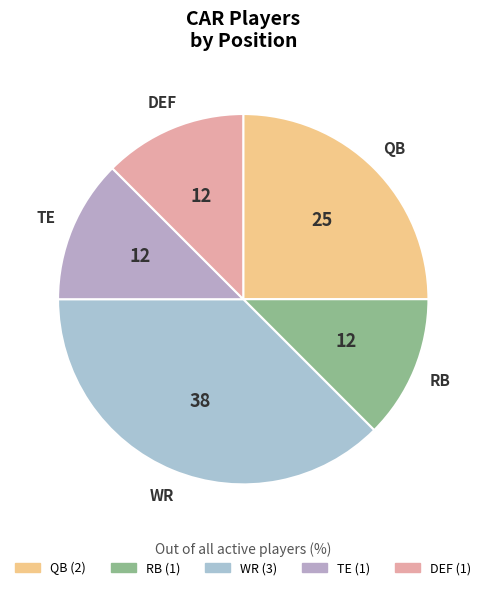

Do TE and QB together represent more than half of the pie?

No